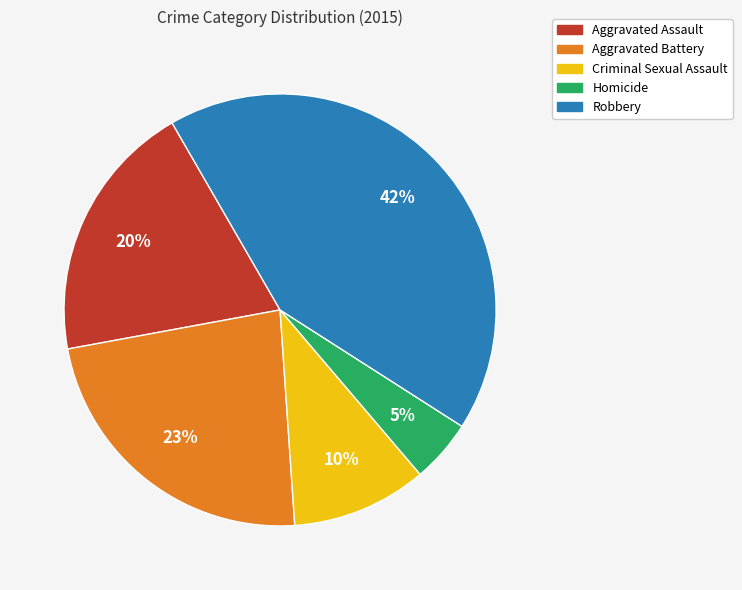

Is the sum of Aggravated Assault and Criminal Sexual Assault greater than half?

No